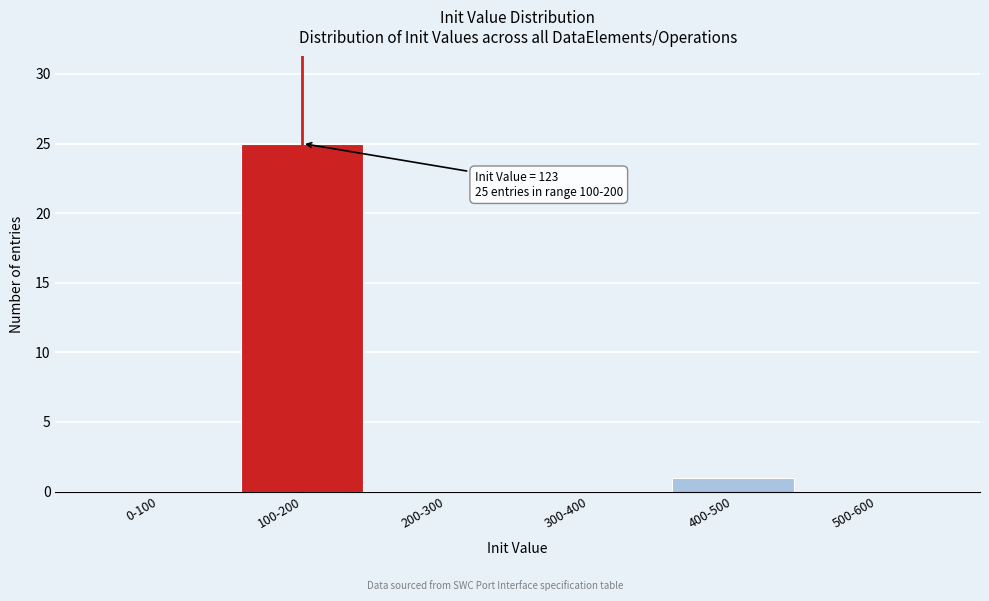

Reading left to right, list all the values displayed in this chart.

0-100=0	100-200=25	200-300=0	300-400=0	400-500=1	500-600=0